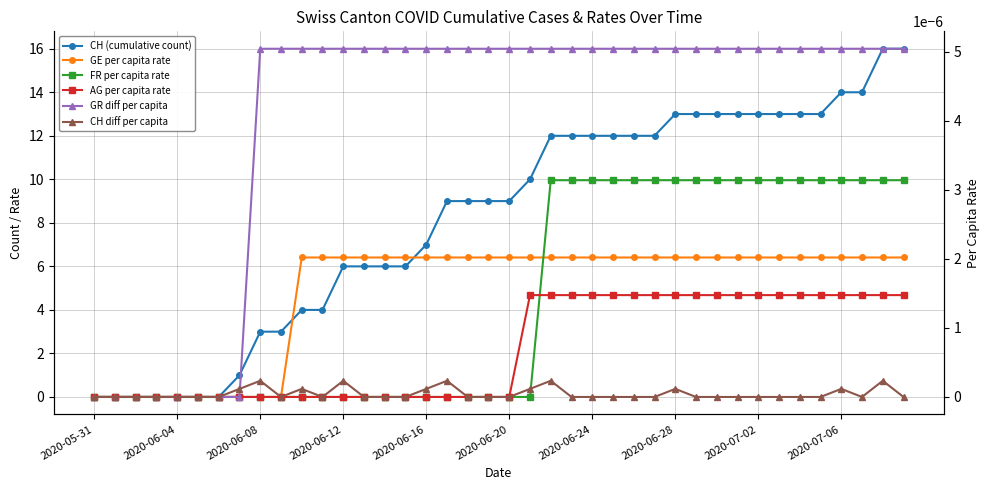

Which label corresponds to the smallest value in the chart?

2020-05-31